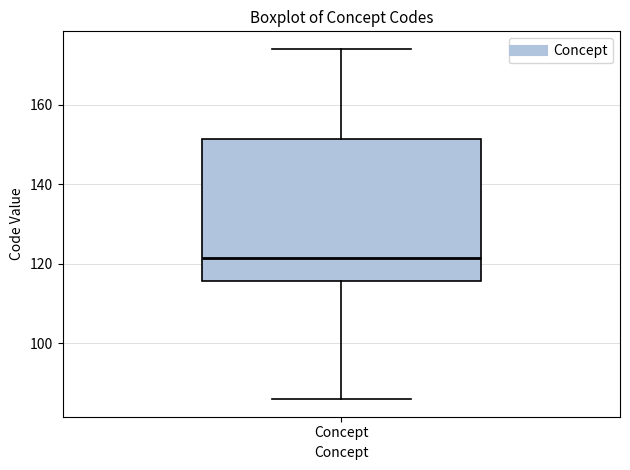

Where does the median line of the box for Concept sit on the y-axis? The values are not printed on the chart, so give them approximately, as read against the axis.

122